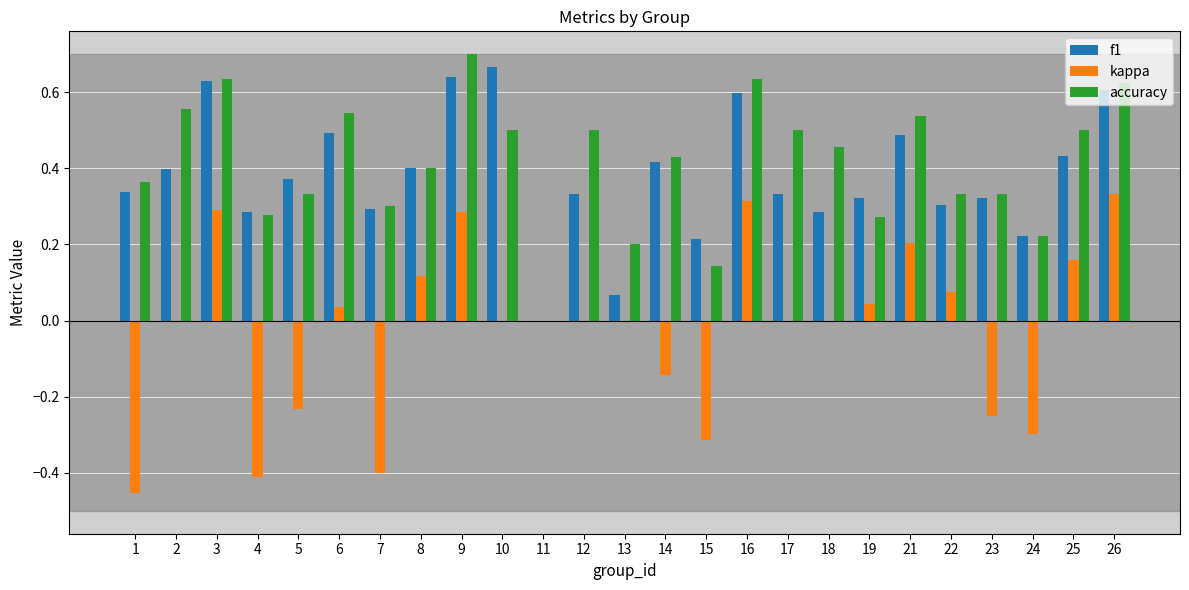

Between 2 and 23, which series saw the biggest shift?

kappa